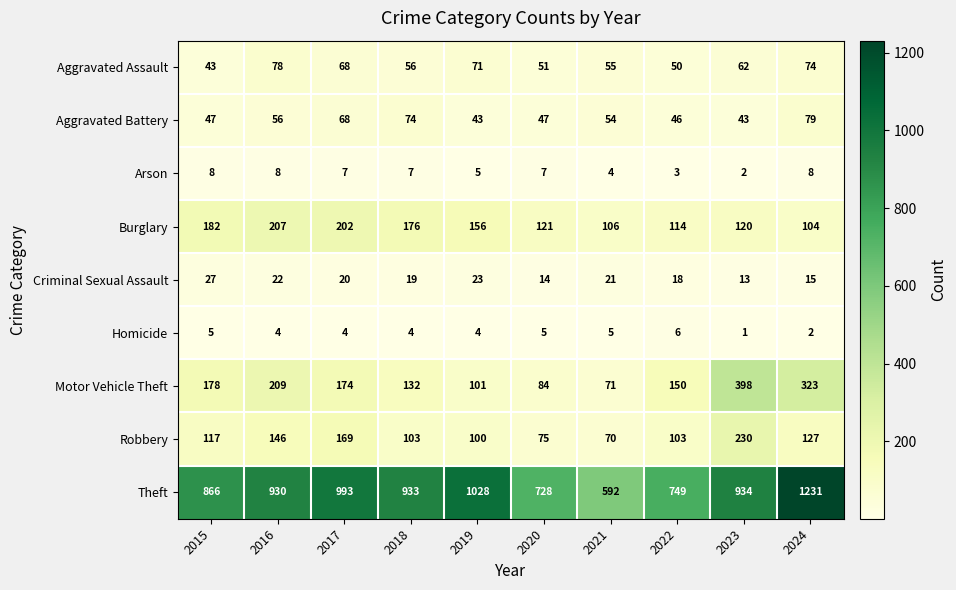

How many data points in Aggravated Assault are less than 62?

5